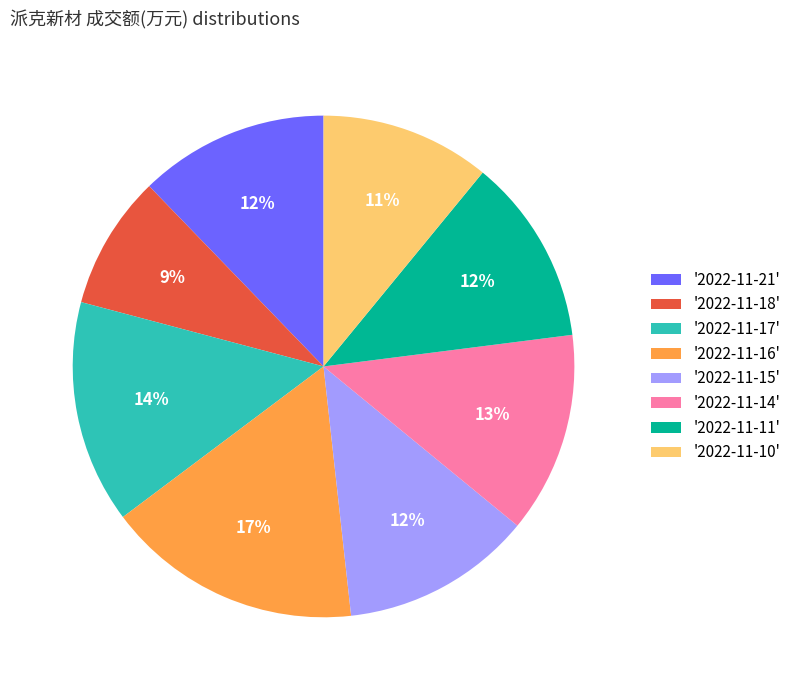

How many slices are in this pie chart?

8